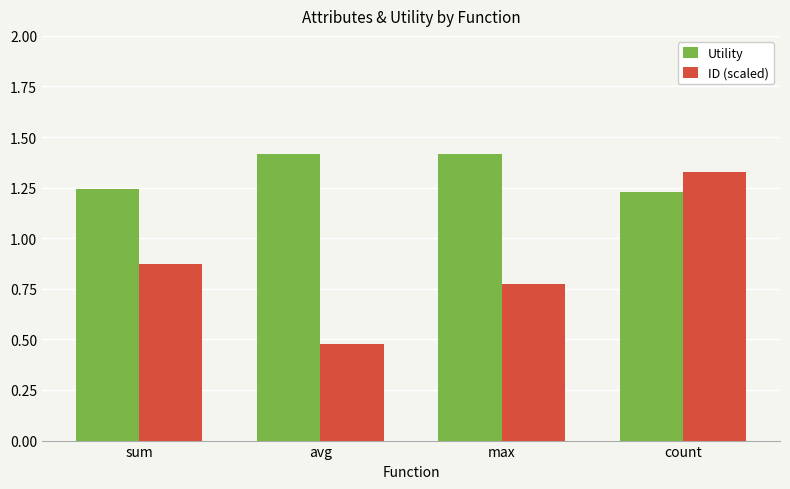

What is the spread (max minus min) of values at count?

0.1